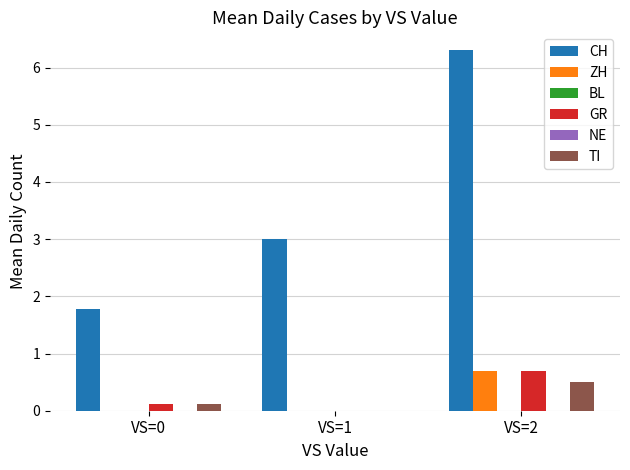

What are all the series names shown in the legend?

CH, ZH, BL, GR, NE, TI